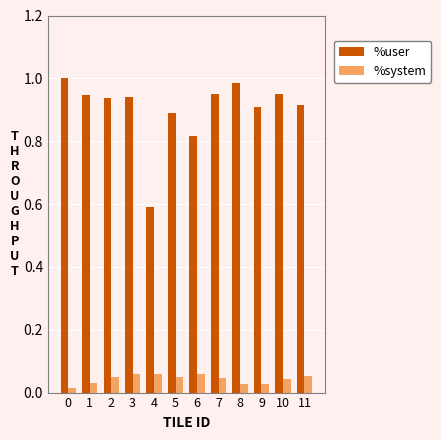

Which series has the widest spread of values?

%user